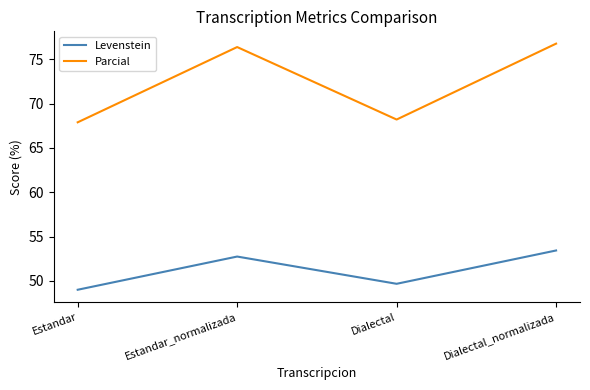

At which category is the sum across all series the highest?

Dialectal_normalizada